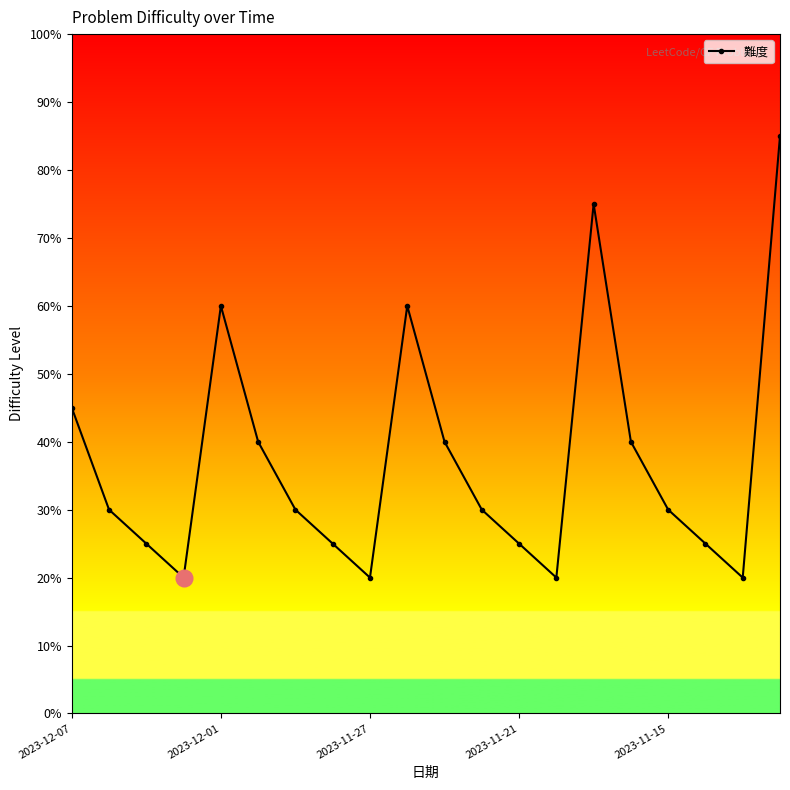

Does the chart have visible grid lines?

No